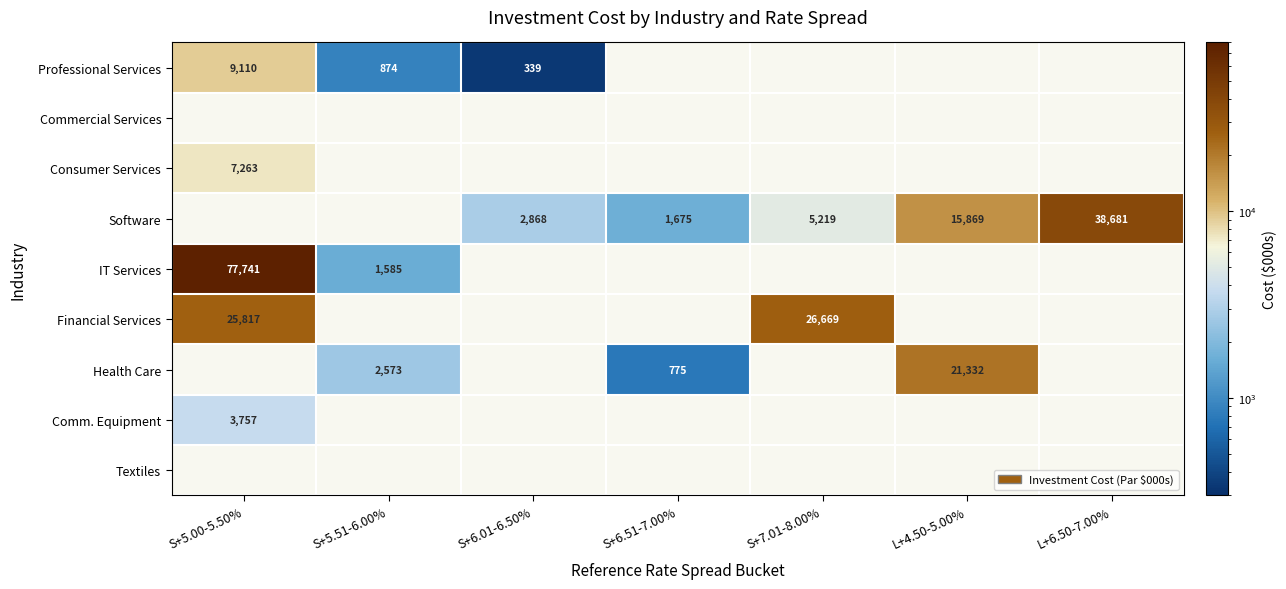

The value of IT Services at S+5.00-5.50% is 31051. True or false?

False